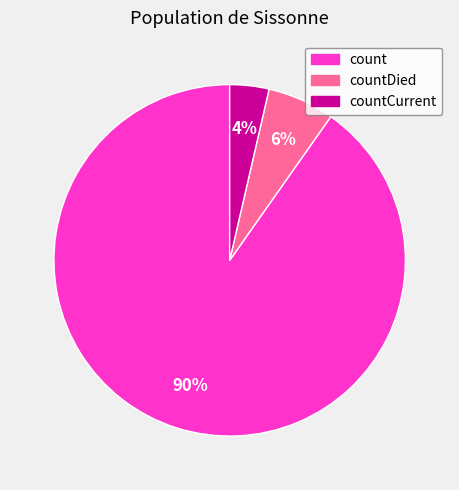

Is there any slice that represents more than half of the pie?

Yes